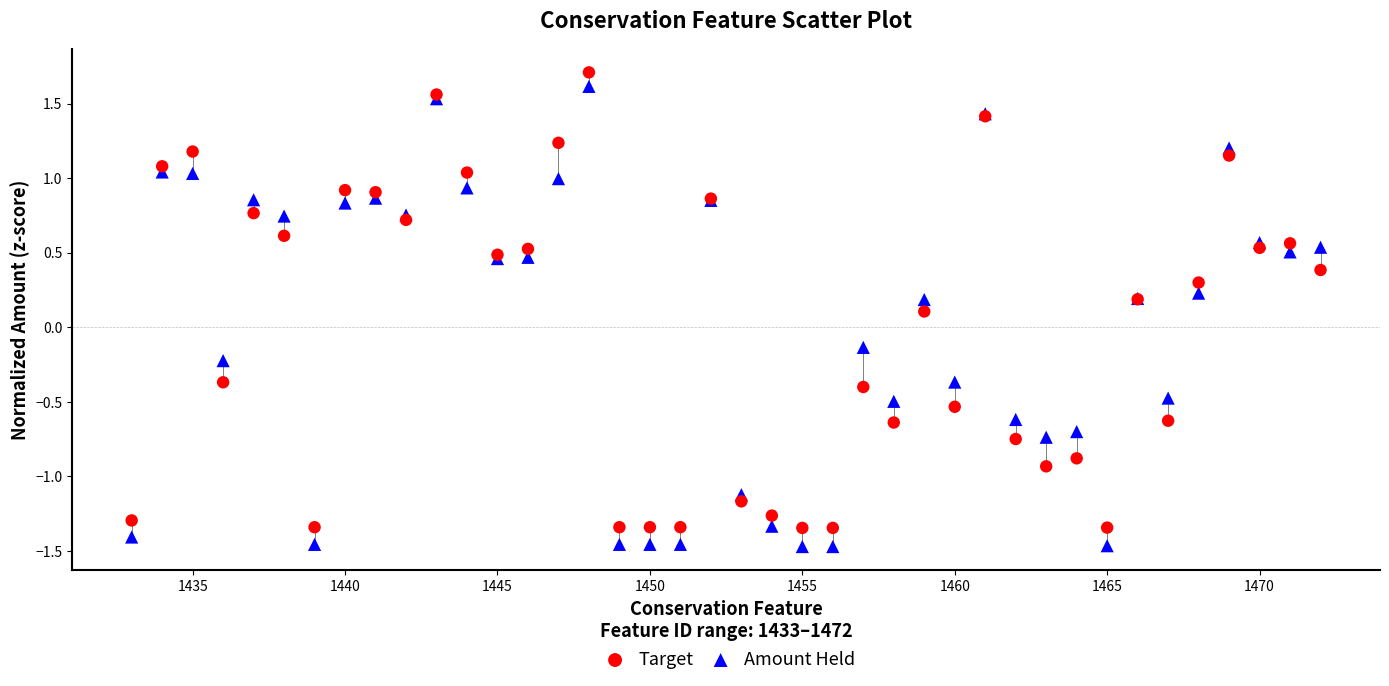

What are all the series names shown in the legend?

Target, Amount Held